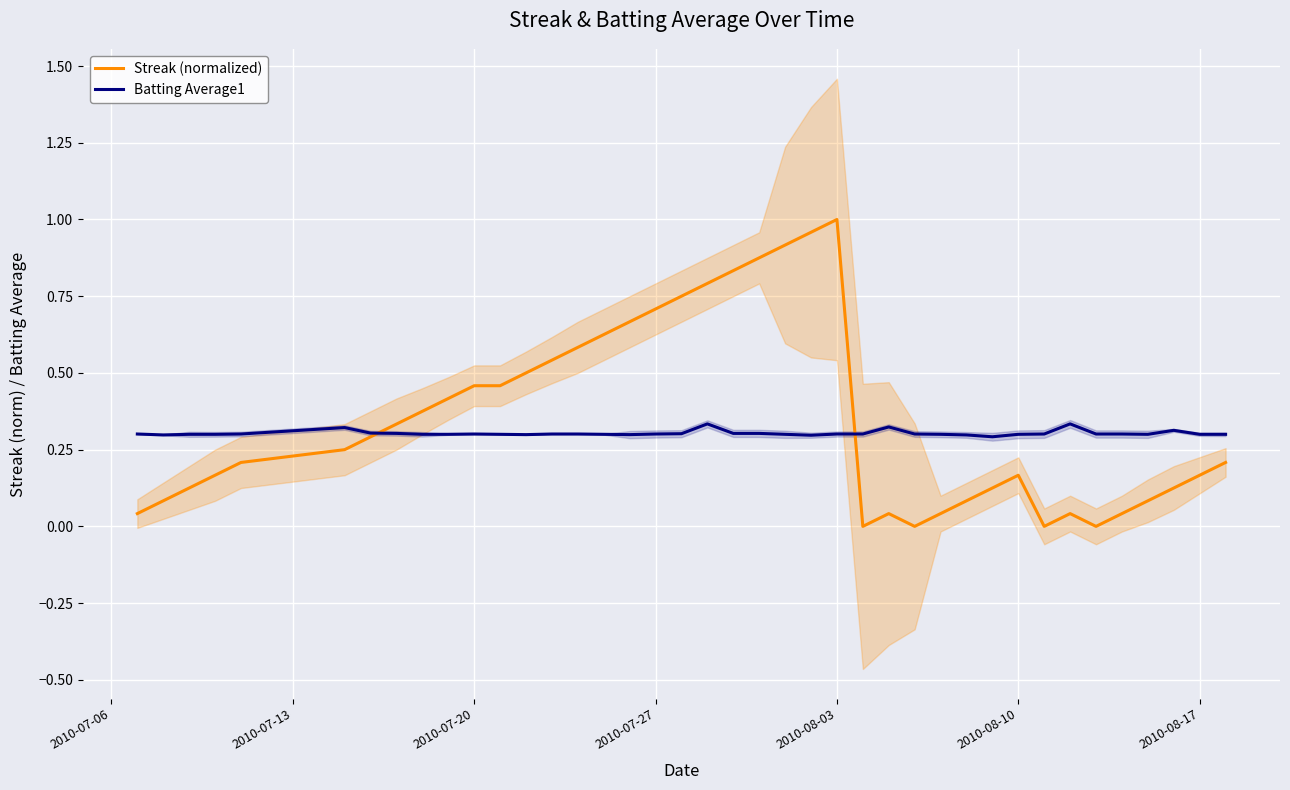

True or false: Streak (normalized) has a value of 0.3 at 2010-07-20.

False